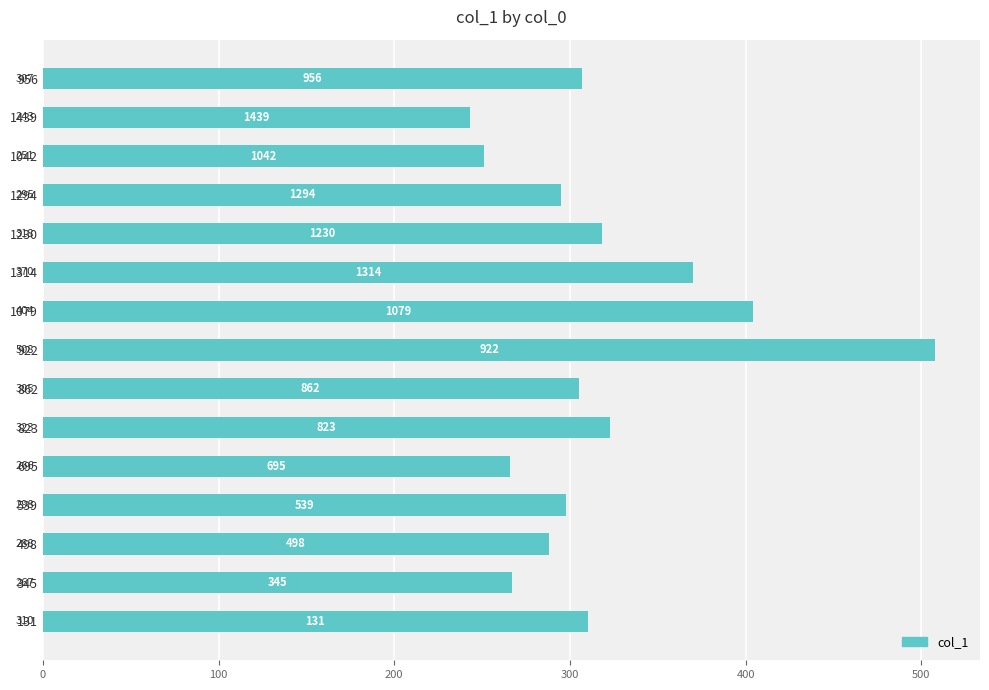

What is the change in value from 862 to 1230?

+13